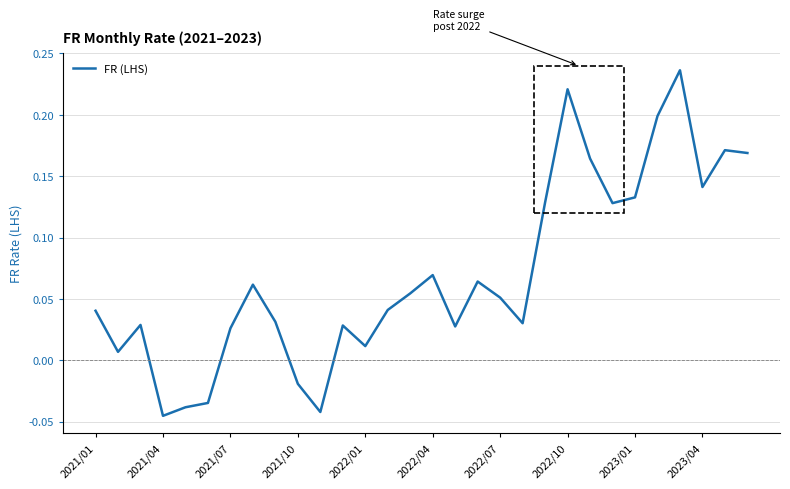

Which category has the highest value across all series?

26